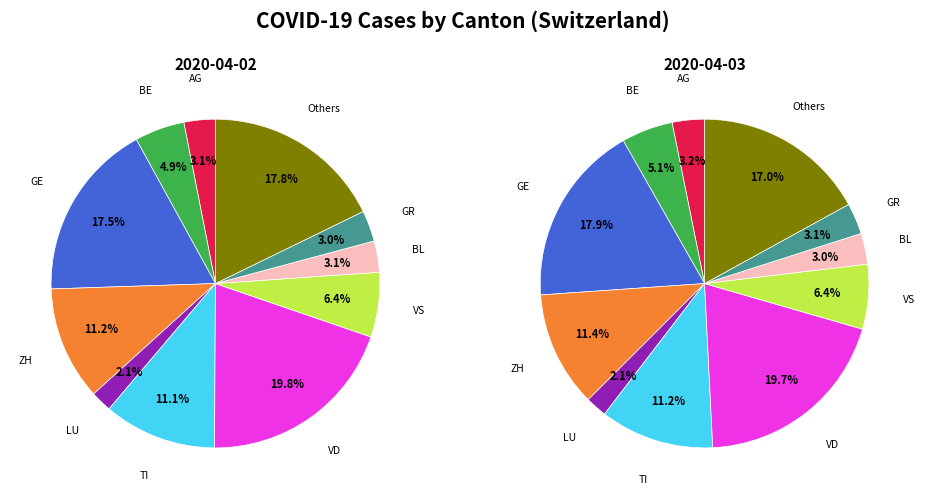

Does any single category account for the majority?

No